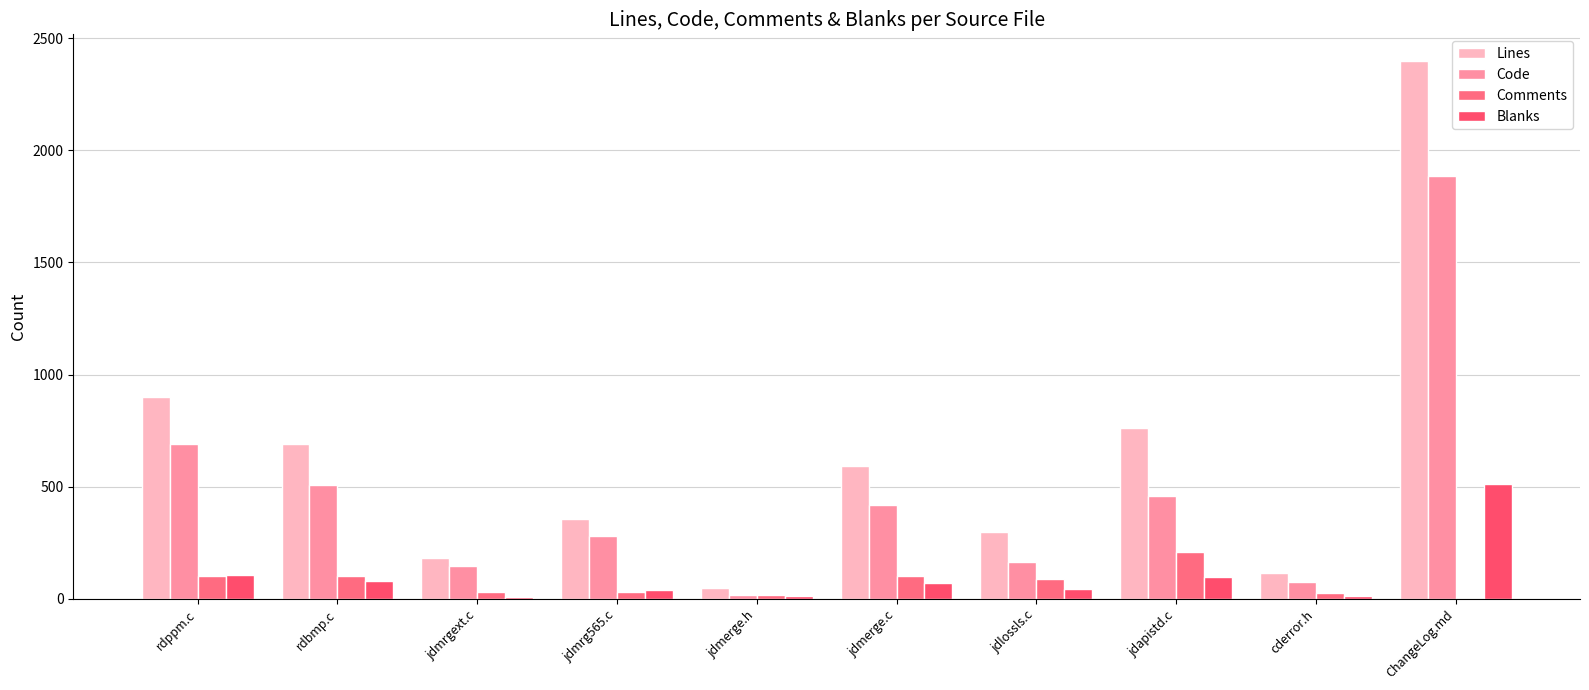

Reading left to right, extract all data points from this chart.

Lines: 900	689	184	355	48	594	297	764	114	2397
Code: 691	507	145	280	19	420	163	457	74	1884
Comments: 104	101	29	33	18	104	91	209	25	0
Blanks: 105	81	10	42	11	70	43	98	15	513